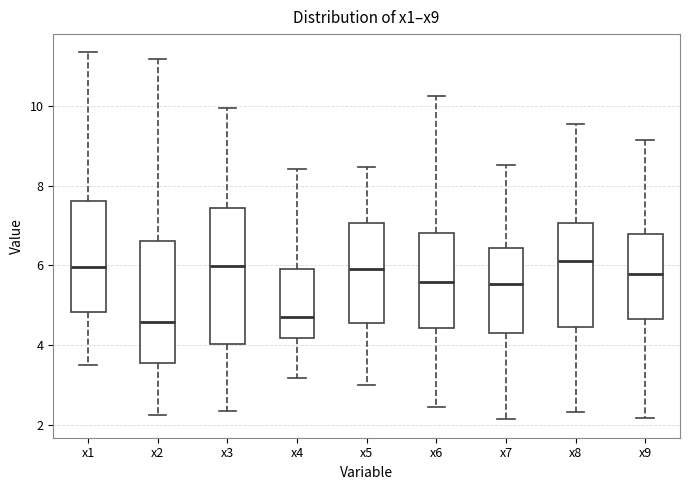

Where is the upper edge of the box for x8 on the y-axis? The values are not printed on the chart, so give them approximately, as read against the axis.

7.0